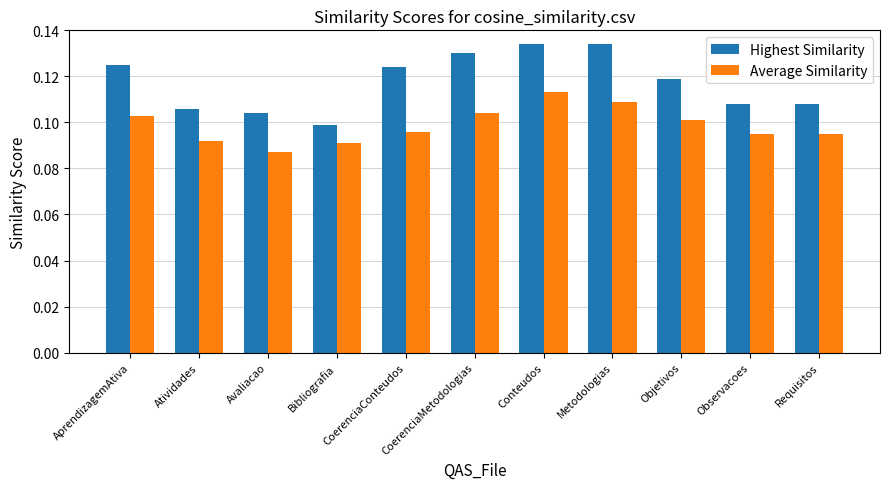

How many bars are there in total?

22